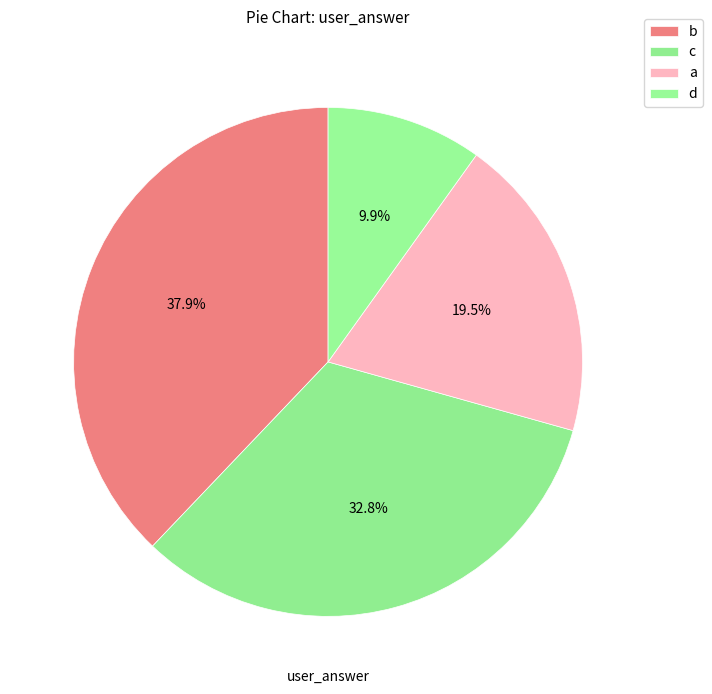

To the nearest percent, what is the difference between the largest and smallest slice percentages?

28%